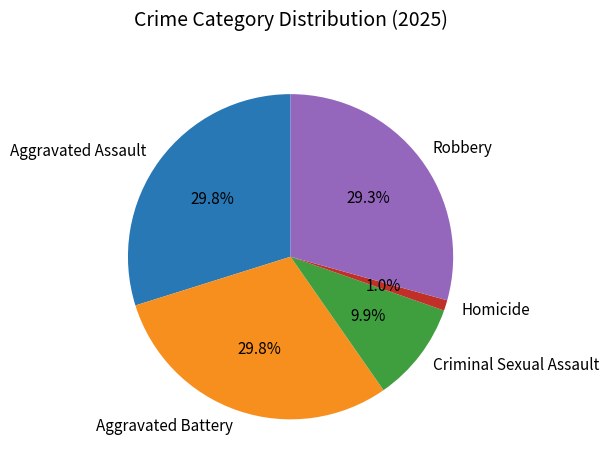

Does Homicide represent more than half of the total?

No